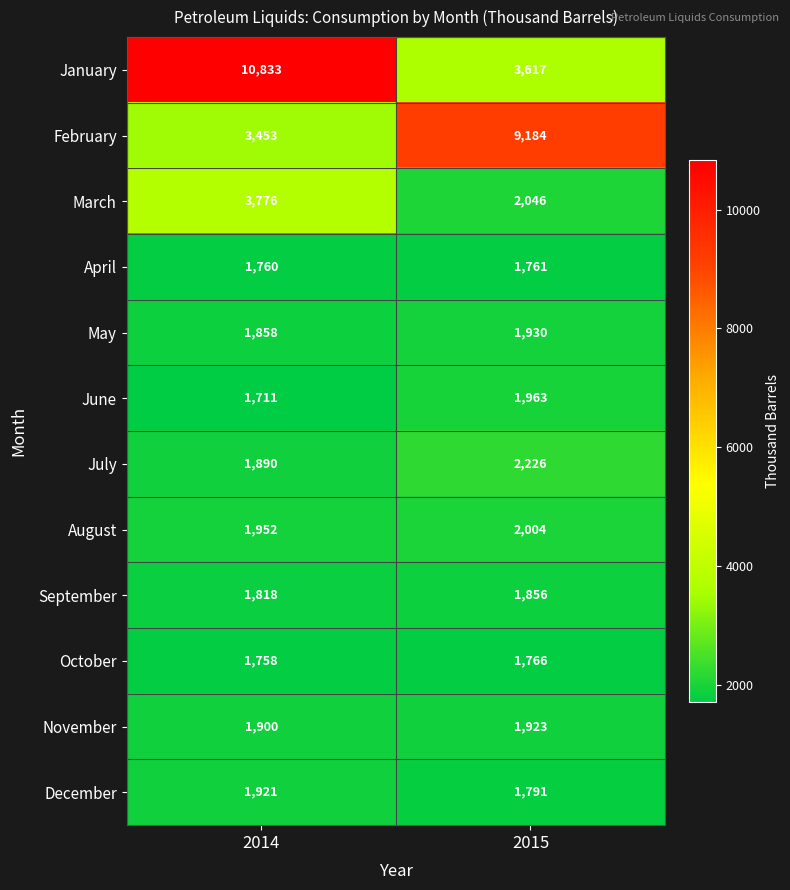

What is the sum of the March values at 2015 and 2014?

5822